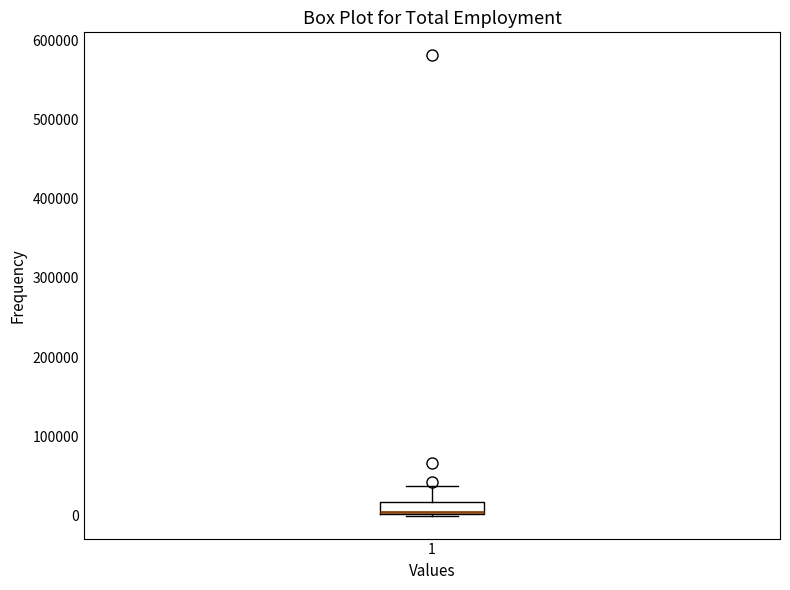

Transcribe this box plot: give where the median line is, the range the box spans, and where the two whiskers end, as read against the y-axis. The values are not printed on the chart, so give them approximately, as read against the axis.

median 0 (drawn on the box's lower edge), box 0 to 20000, whiskers 0 to 40000